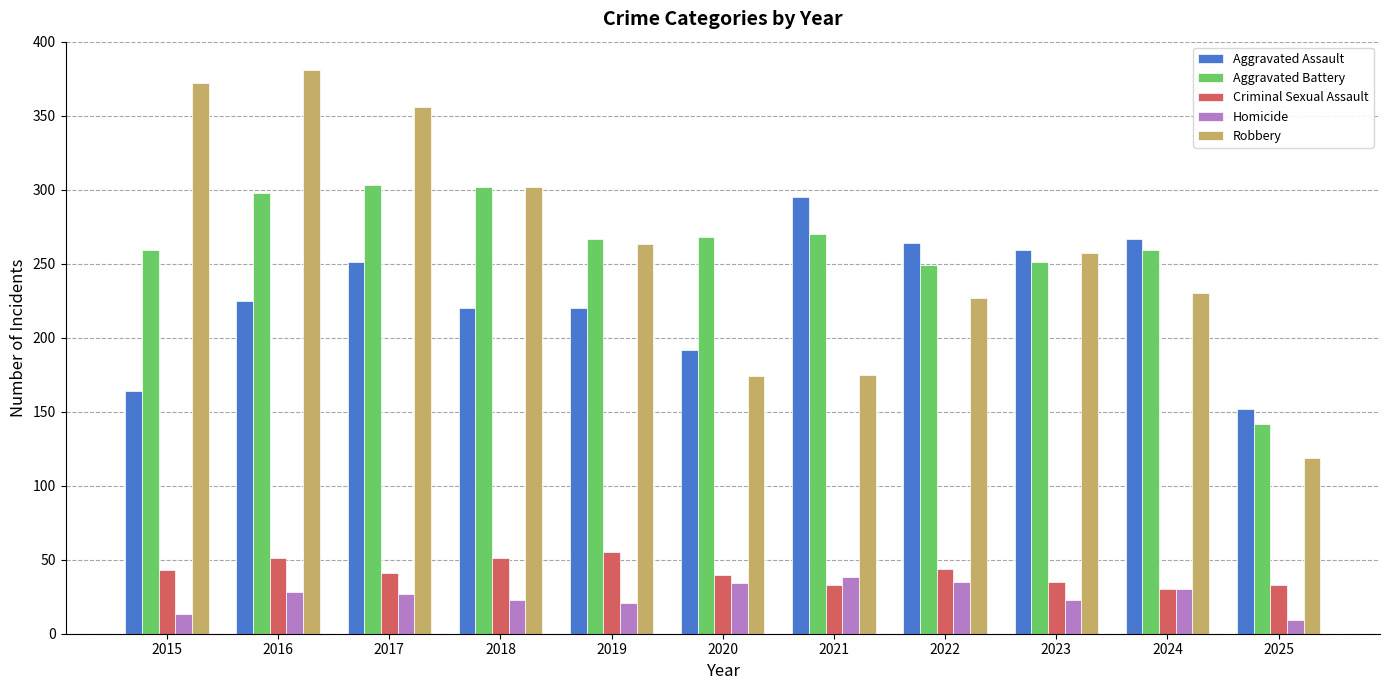

What is the minimum value for Aggravated Assault?

152